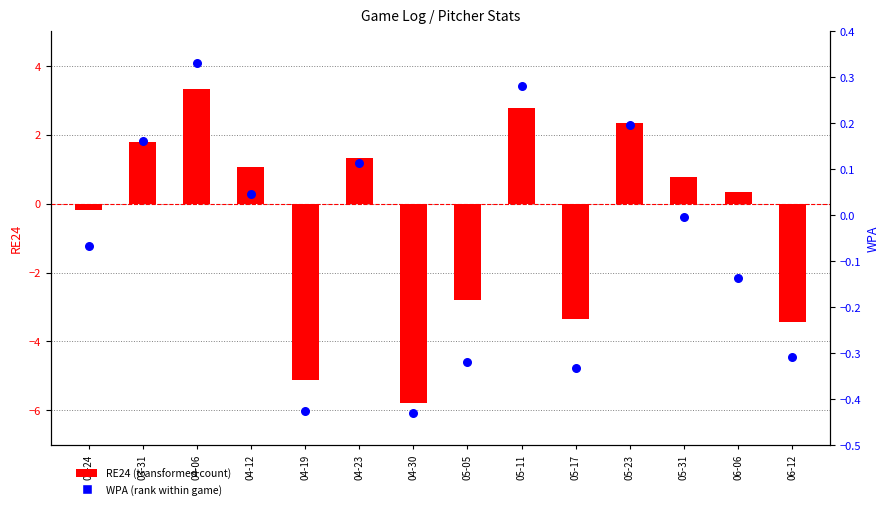

Which series has the largest total across all categories?

WPA